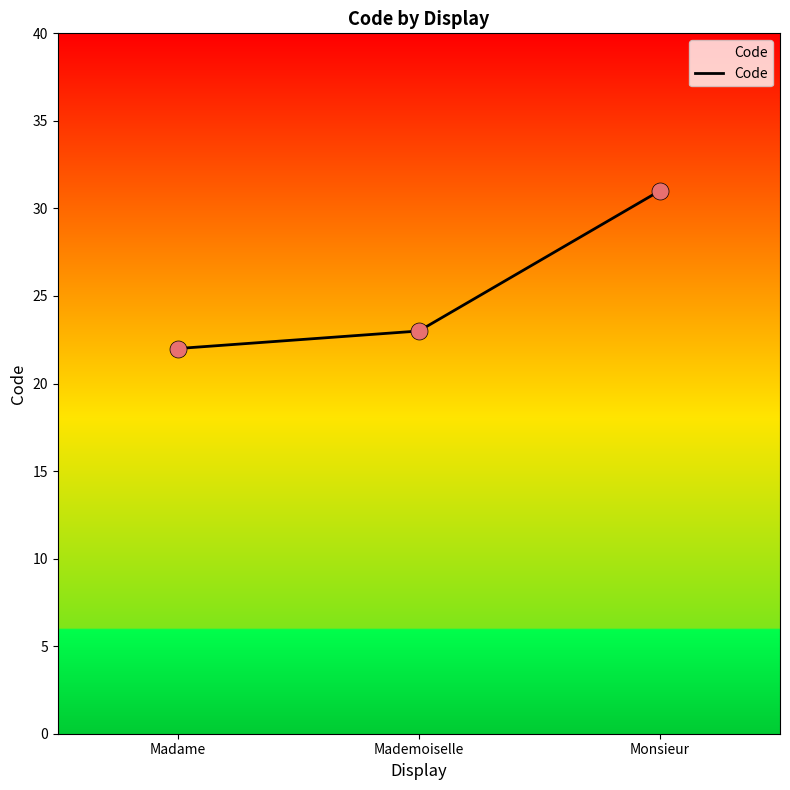

Approximately how many times larger is the value at Mademoiselle compared to Madame?

1.0